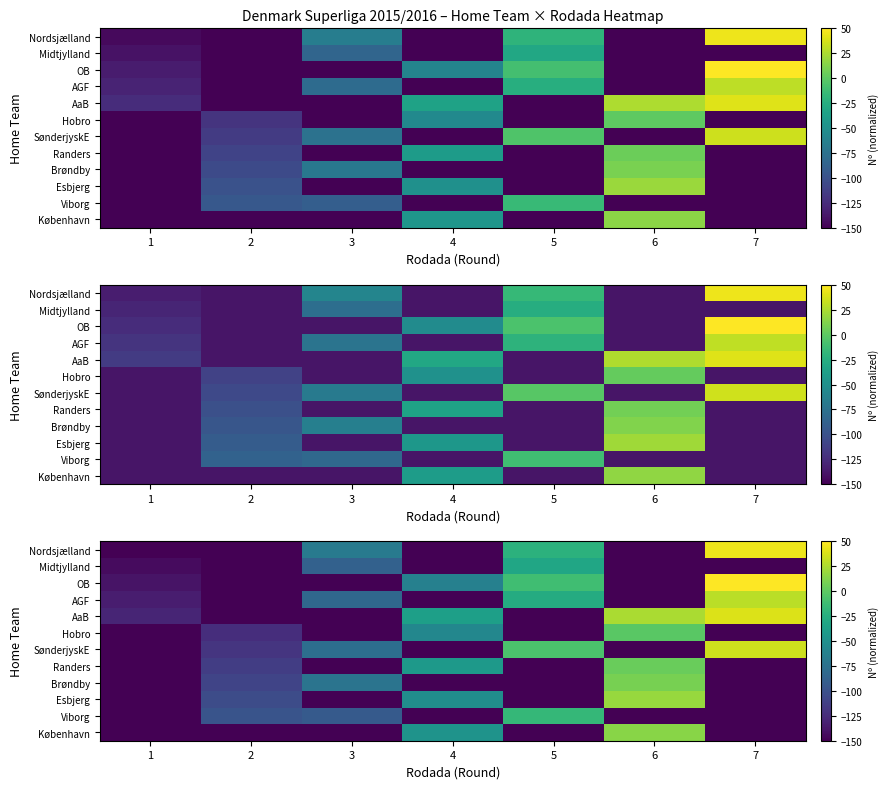

At which label does OB reach its peak?

7